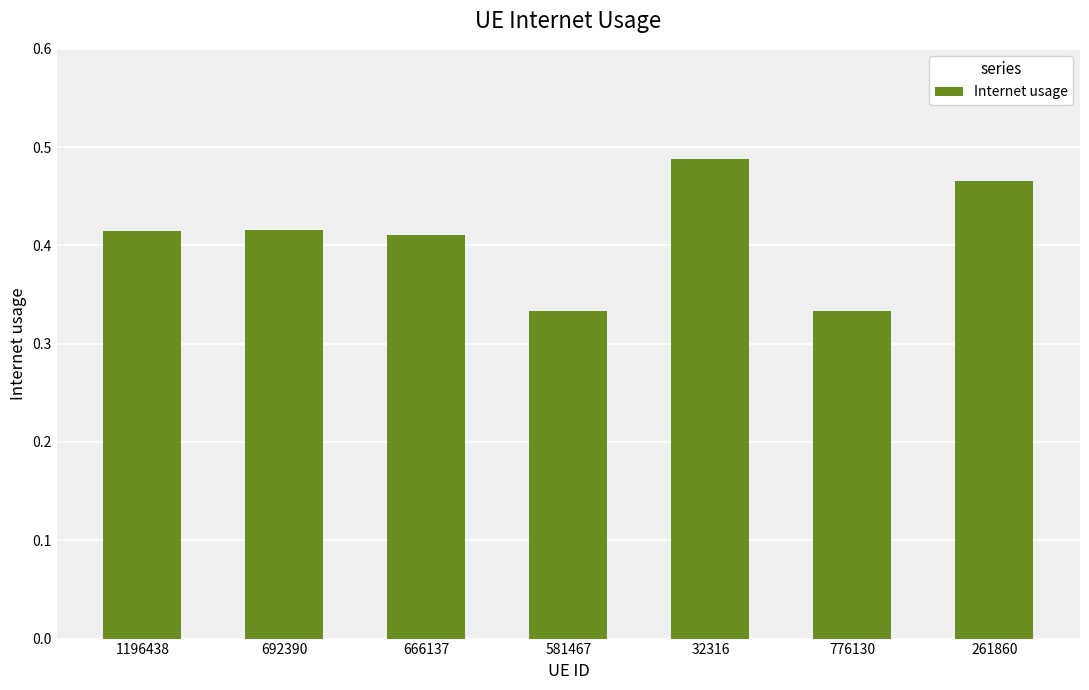

What is the difference between the values at 666137 and 776130?

0.1